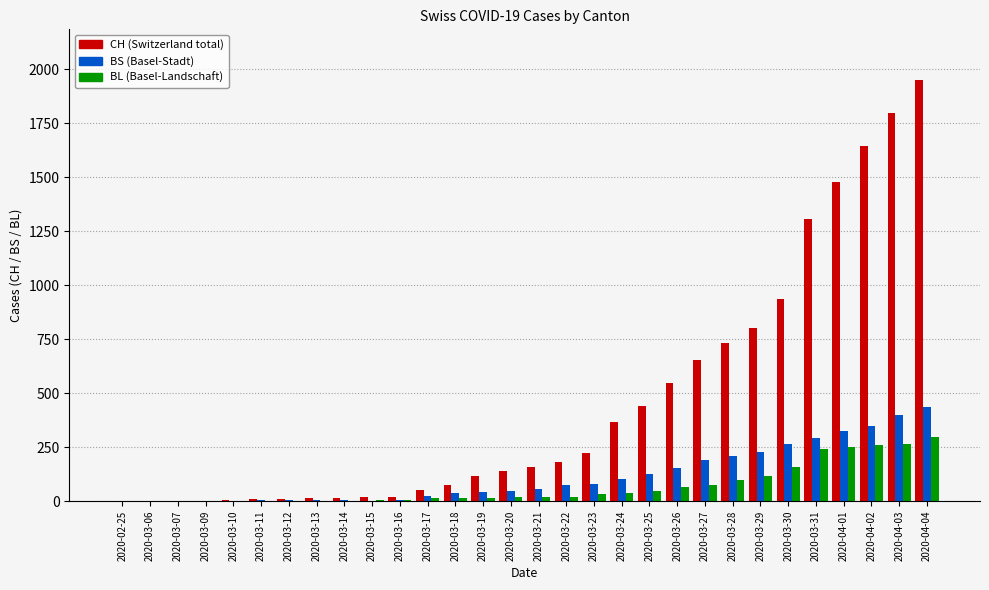

Which category has the highest value across all series?

2020-04-04